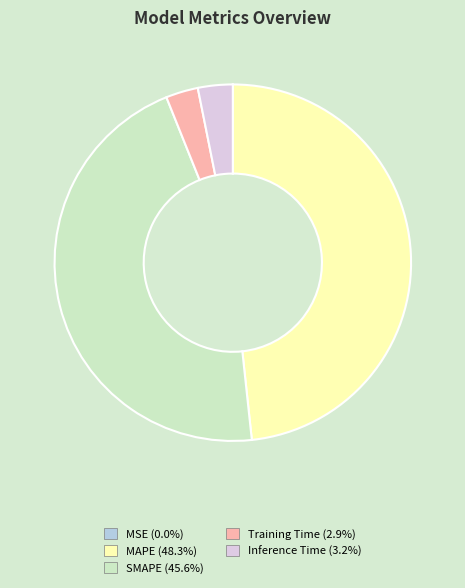

Is the sum of Inference Time and MAPE greater than half?

Yes